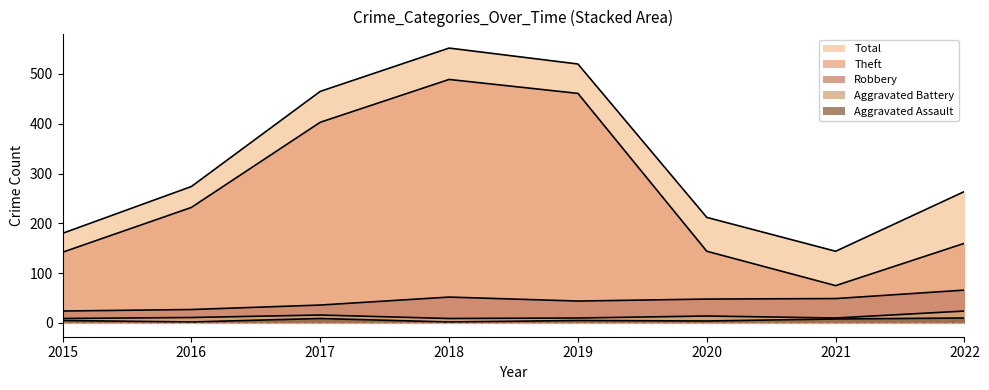

What are all the series names shown in the legend?

Robbery, Theft, Aggravated Assault, Aggravated Battery, Total